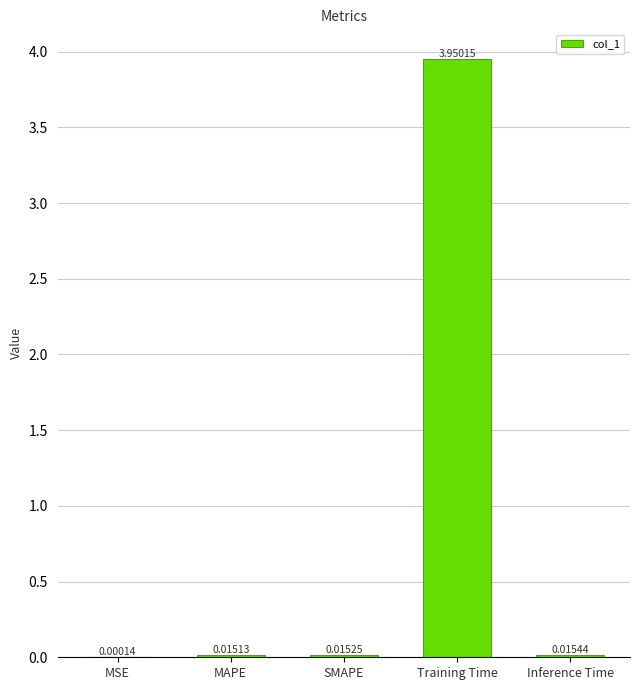

At which category does the chart reach its peak across all series?

Training Time